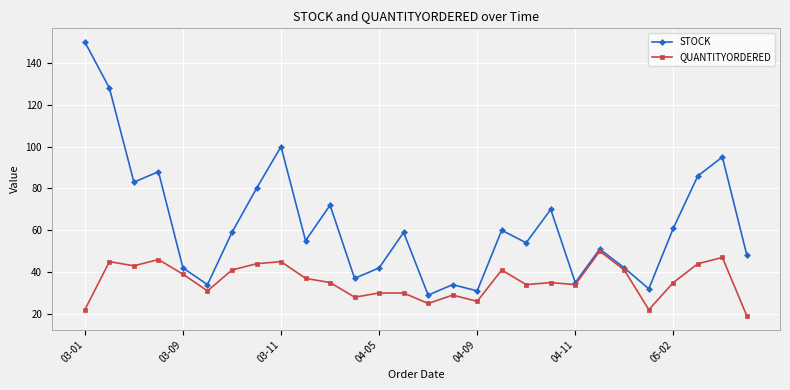

What is the value of the STOCK point at the 14th from the left?

59